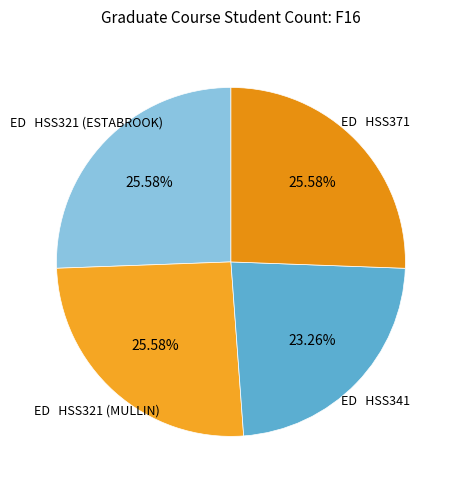

Count the number of slices in the pie.

4